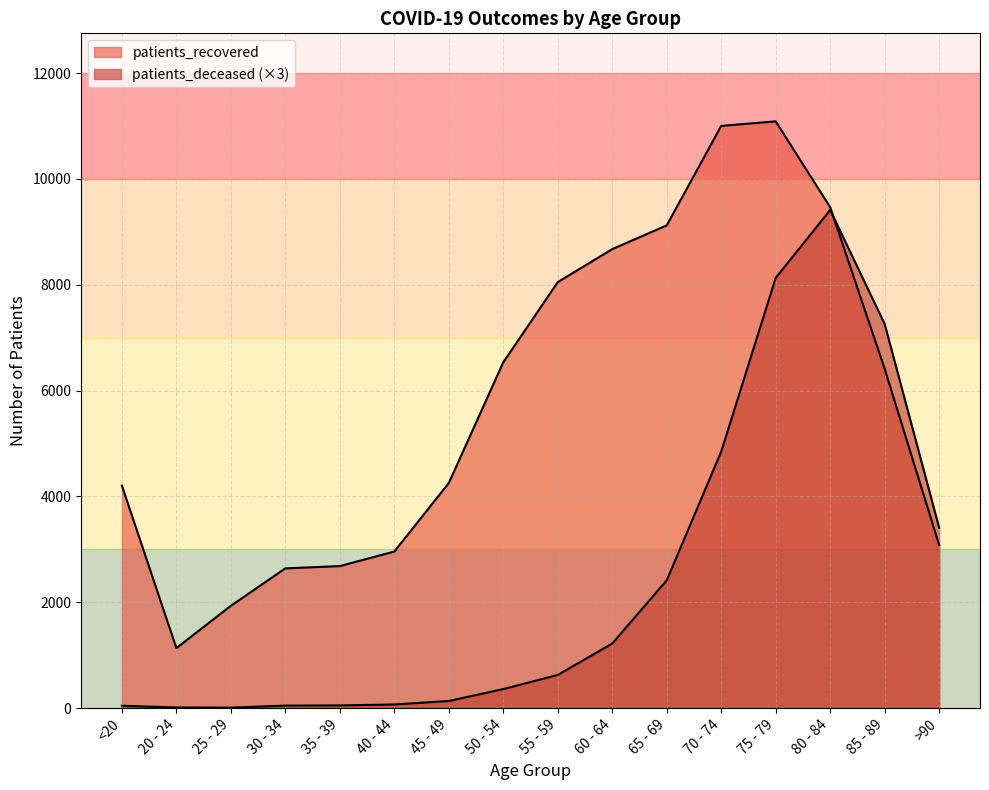

What is the highest value of the patients_deceased series?

9414